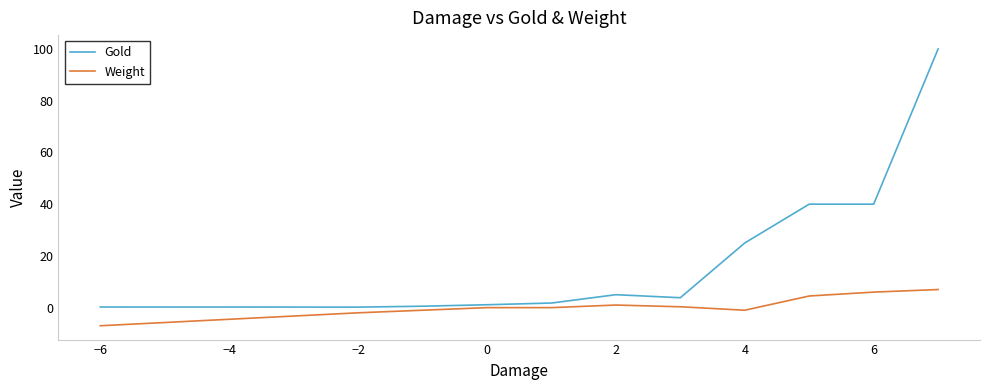

What is the highest value of the Gold series?

100.0